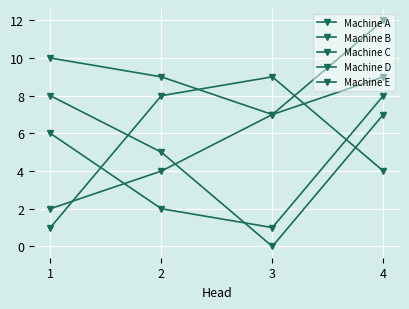

Does the chart have visible grid lines?

Yes